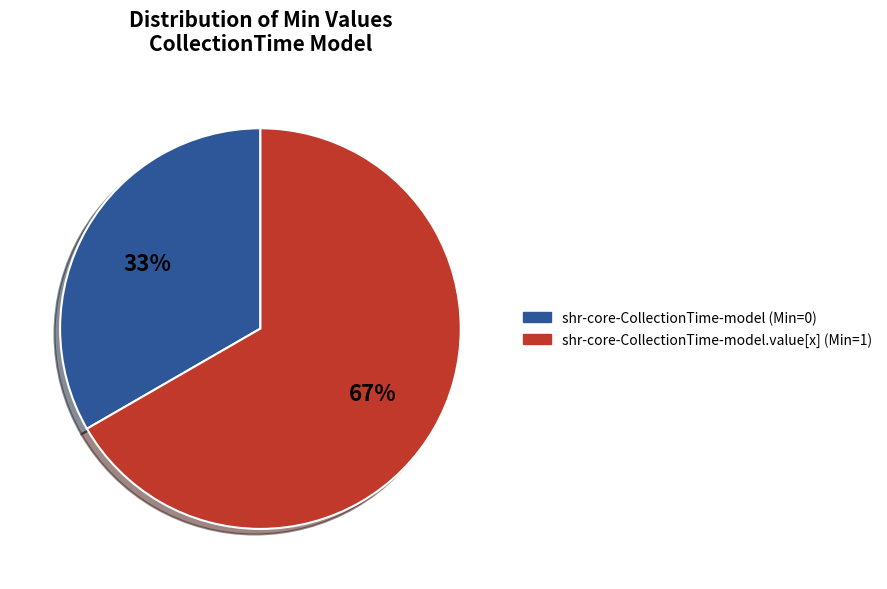

Combined, do shr-core-CollectionTime-model (Min=0) and shr-core-CollectionTime-model.value[x] (Min=1) account for over 50%?

Yes